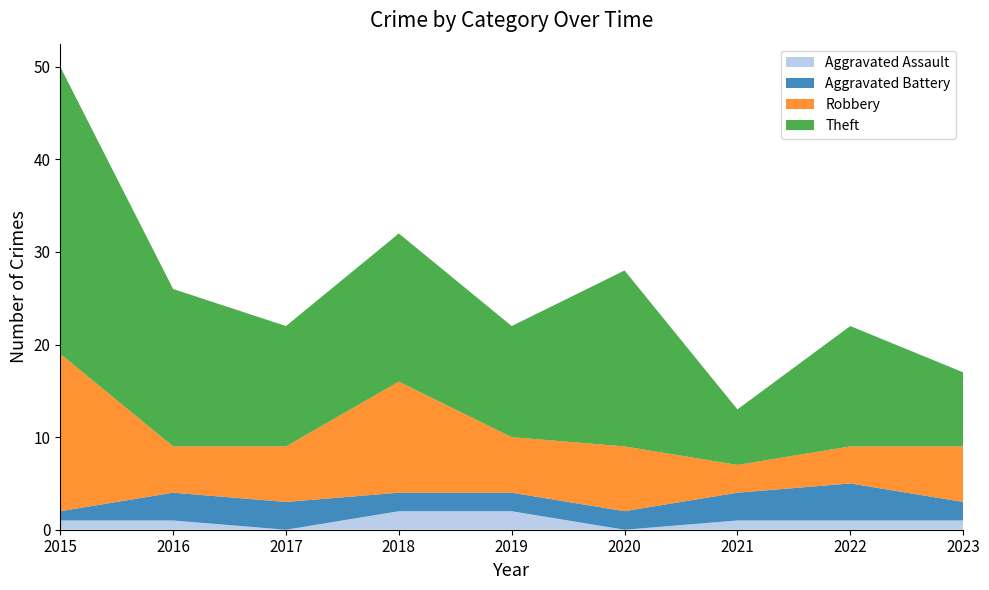

Reading left to right, what are all the values shown in this chart?

Aggravated Assault: 1	1	0	2	2	0	1	1	1
Aggravated Battery: 1	3	3	2	2	2	3	4	2
Robbery: 17	5	6	12	6	7	3	4	6
Theft: 31	17	13	16	12	19	6	13	8